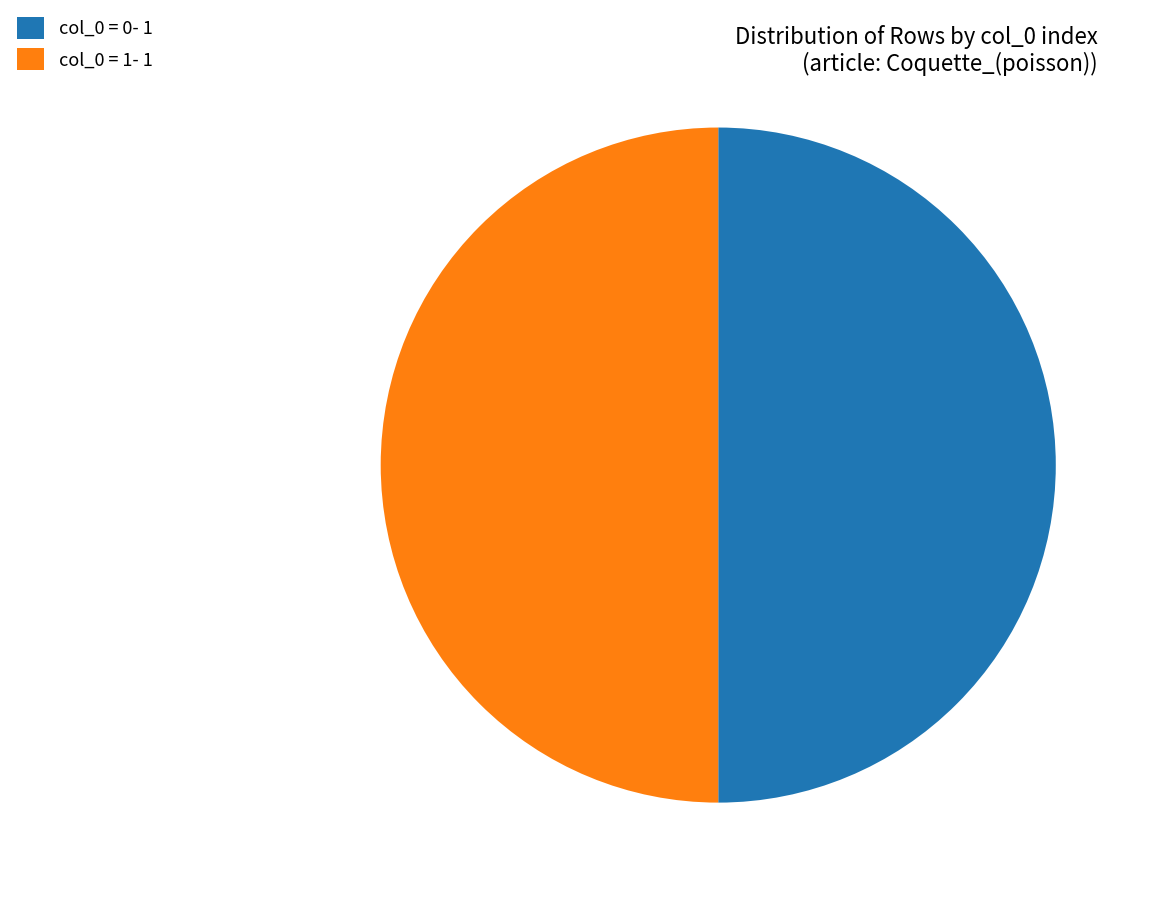

Is the sum of col_0 = 0- 1 and col_0 = 1- 1 greater than half?

Yes